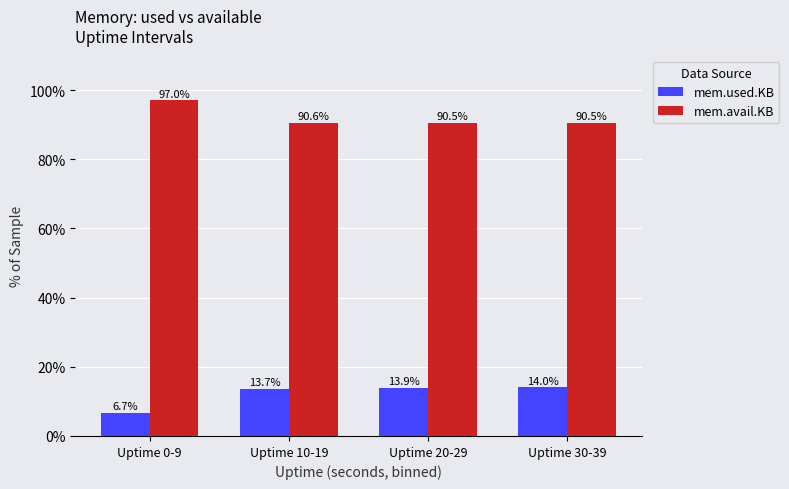

Where is mem.used.KB nearest to the value 10?

Uptime 0-9